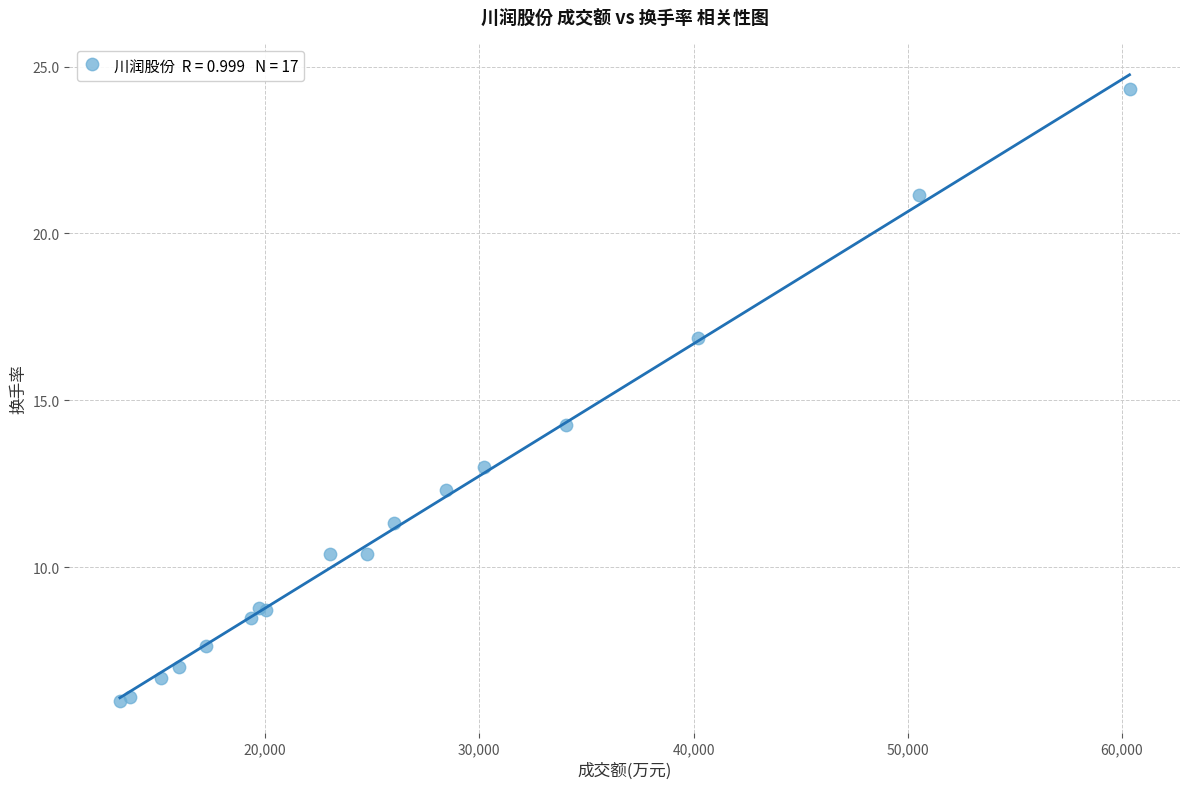

What Y value in the scatter plot is closest to 15?

14.3